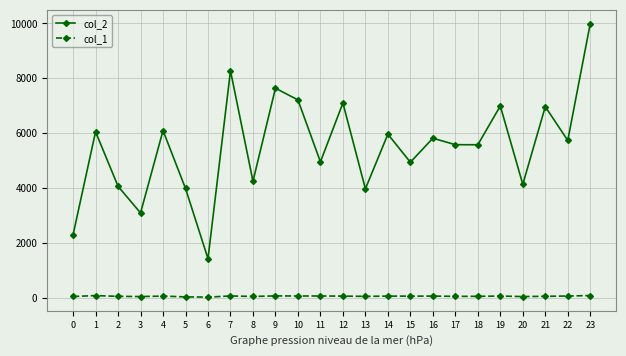

What is the value of the col_1 point at the 4th from the left?

39